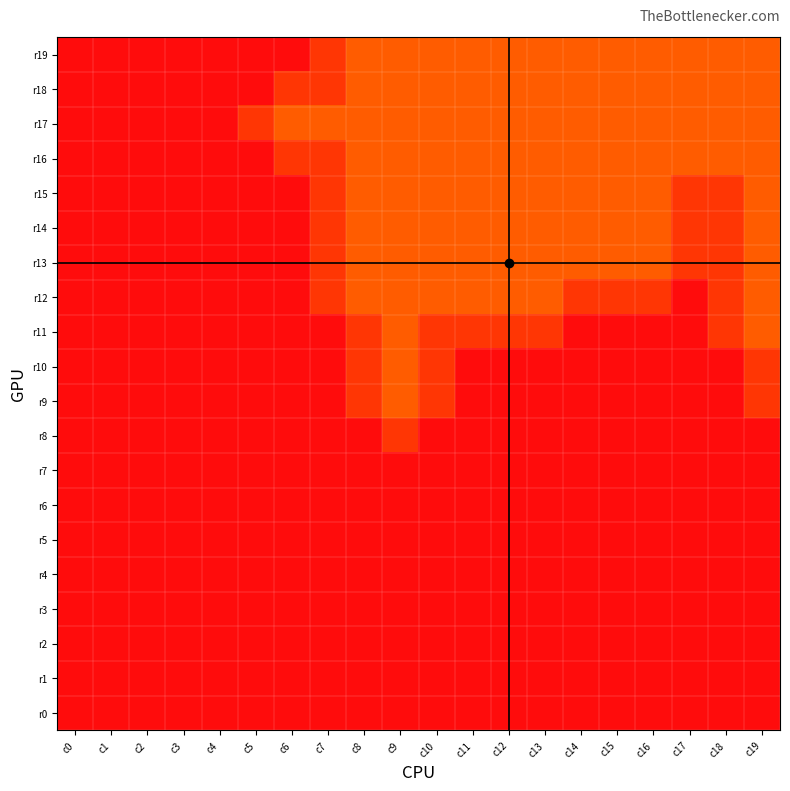

Which series has the largest total across all categories?

r17